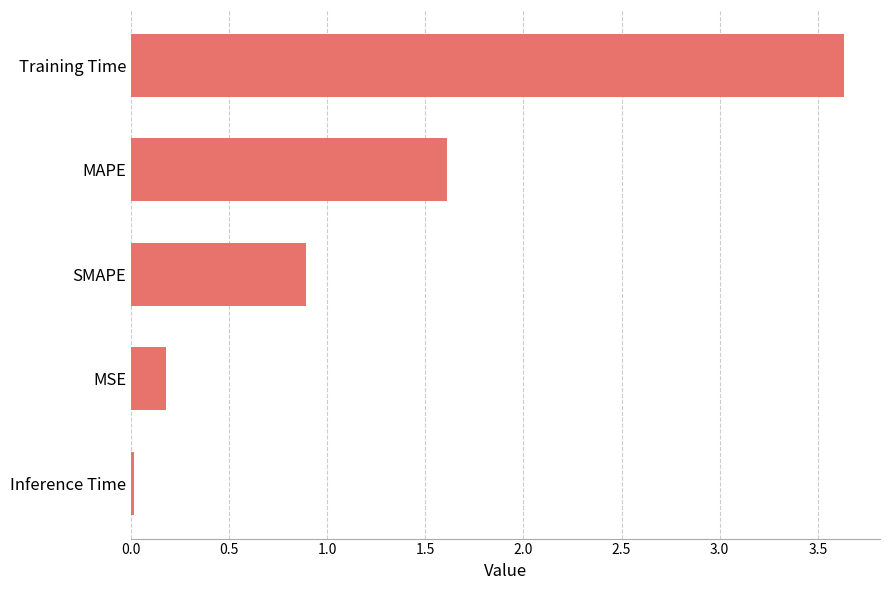

List the labels in order of value, largest first.

Training Time, MAPE, SMAPE, MSE, Inference Time